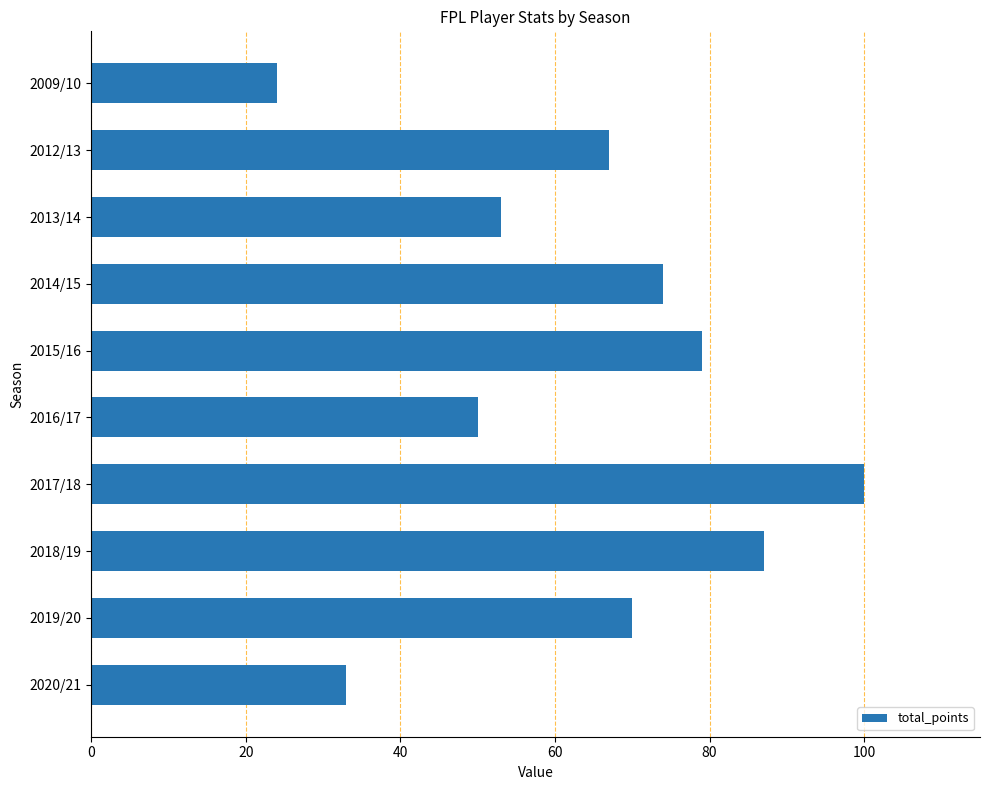

What is the sum of all values?

637